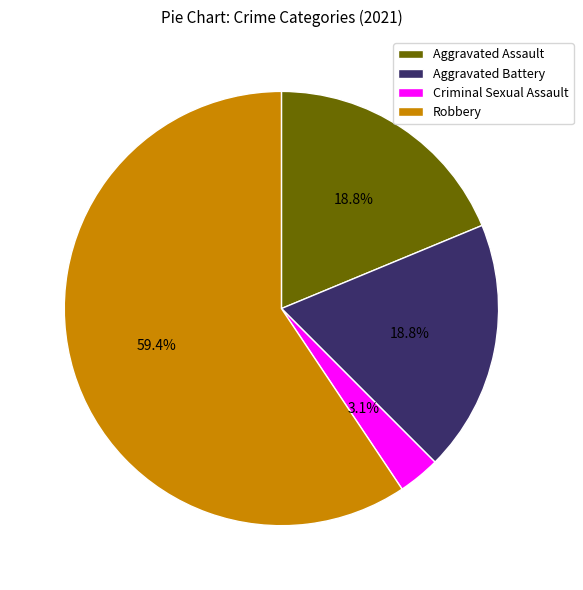

Which slice represents more than half of the pie?

Robbery